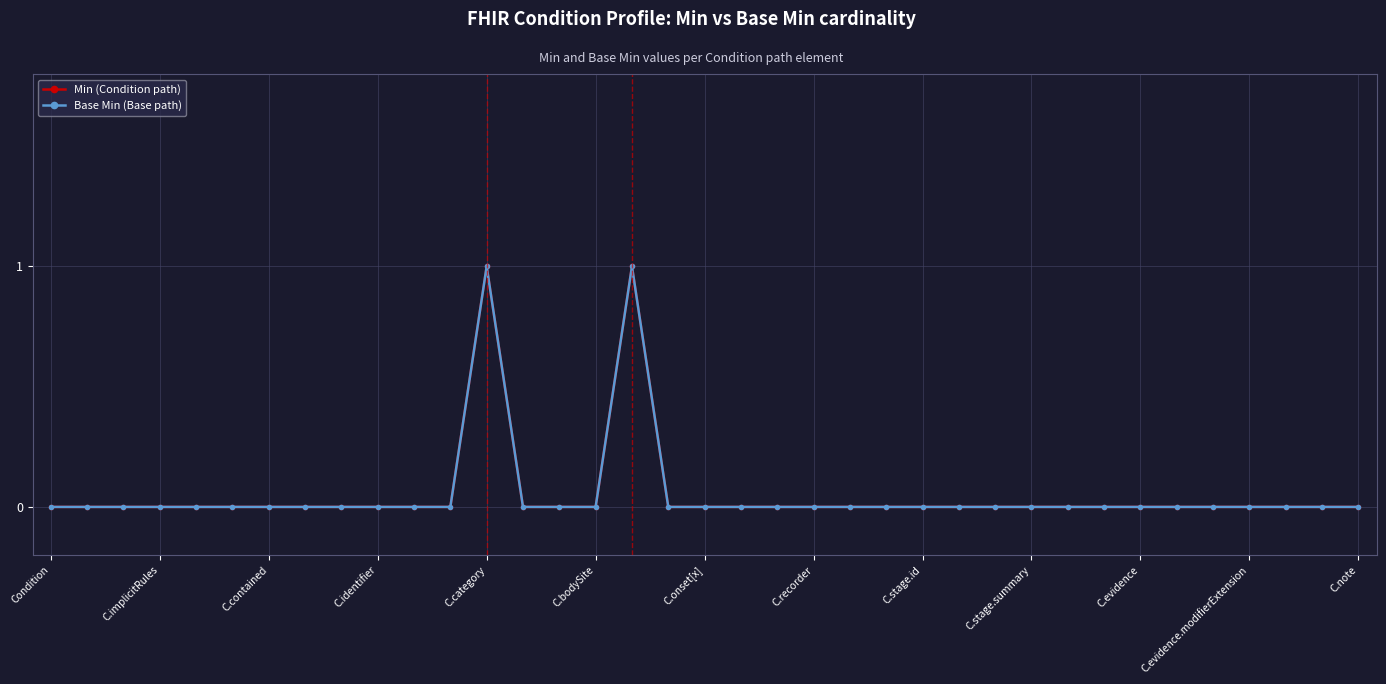

Is this an area chart (filled region under the line)?

No